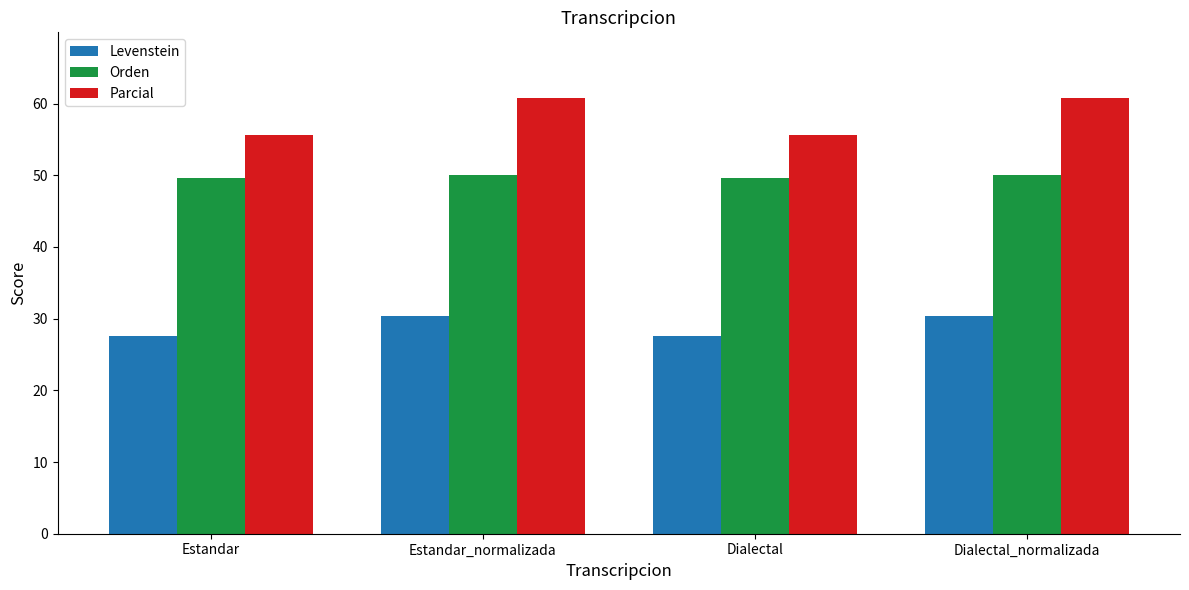

What is the label of the 1st bar from the left?

Estandar